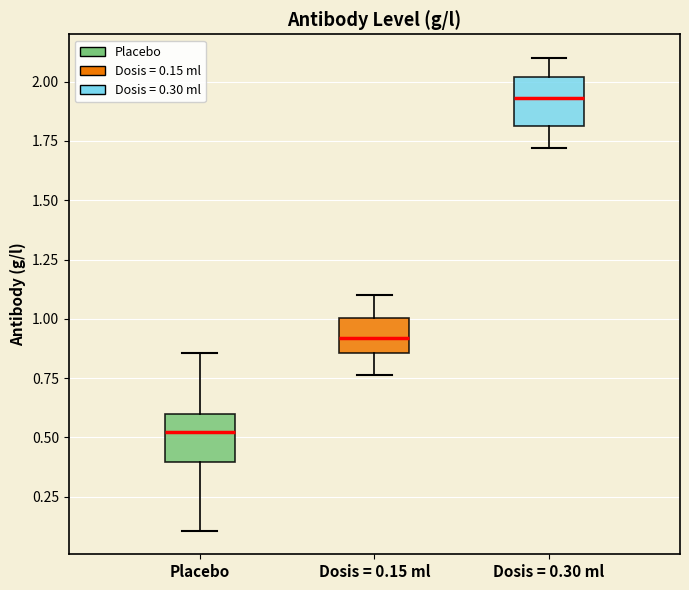

Reading left to right, transcribe this box plot: for each box, give where its median line is, the range the box spans, and where its two whiskers end, as read against the y-axis. The values are not printed on the chart, so give them approximately, as read against the axis.

Placebo: median 0.50, box 0.40 to 0.60, whiskers 0.10 to 0.85
Dosis = 0.15 ml: median 0.90, box 0.85 to 1.00, whiskers 0.75 to 1.10
Dosis = 0.30 ml: median 1.95, box 1.80 to 2.00, whiskers 1.70 to 2.10